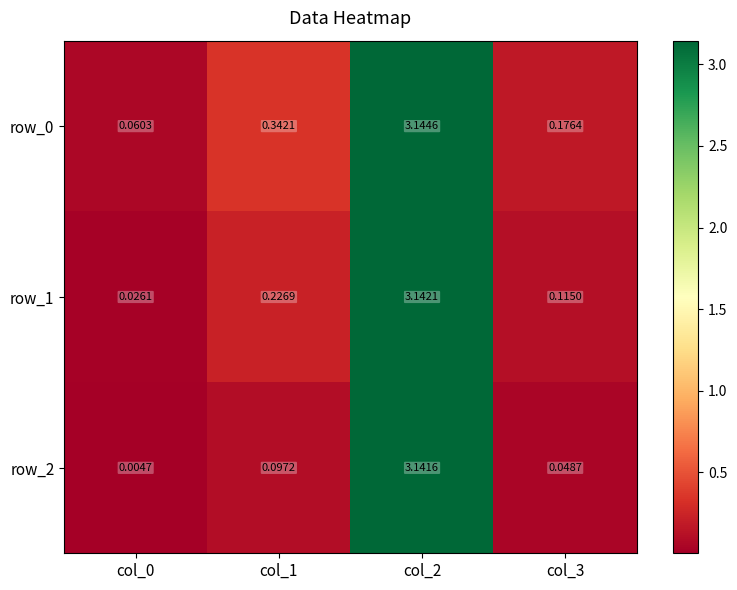

Is the value of row_0 at col_3 greater than the value of row_2 at col_1?

Yes